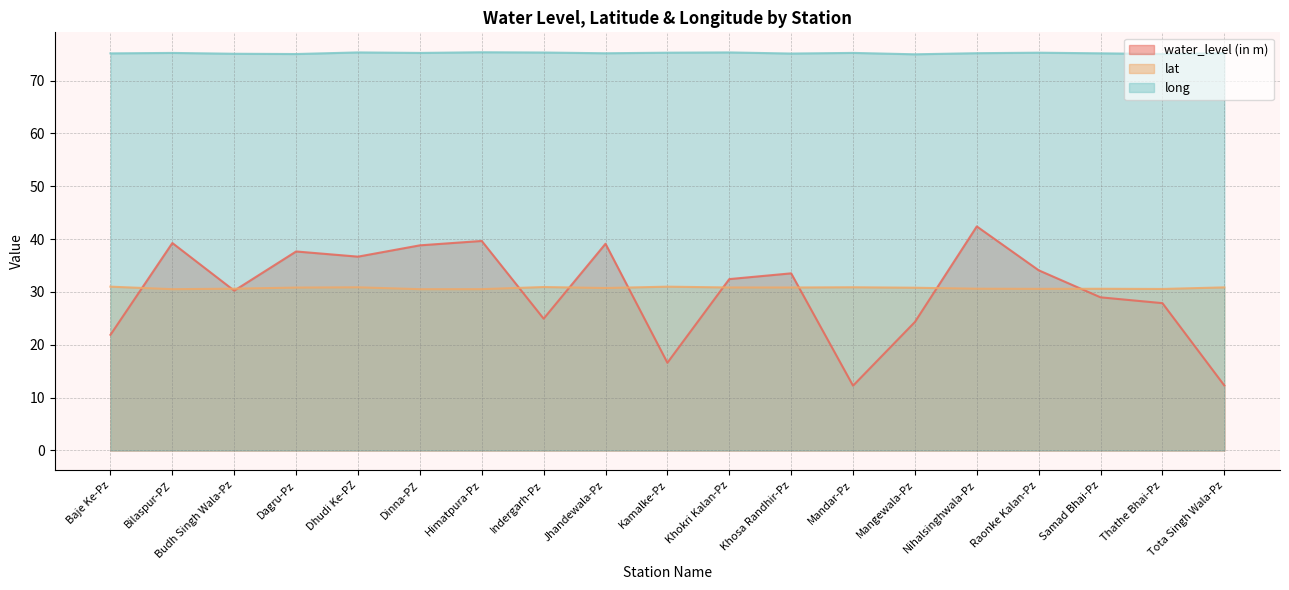

Where is lat nearest to the value 30?

Bilaspur-PZ